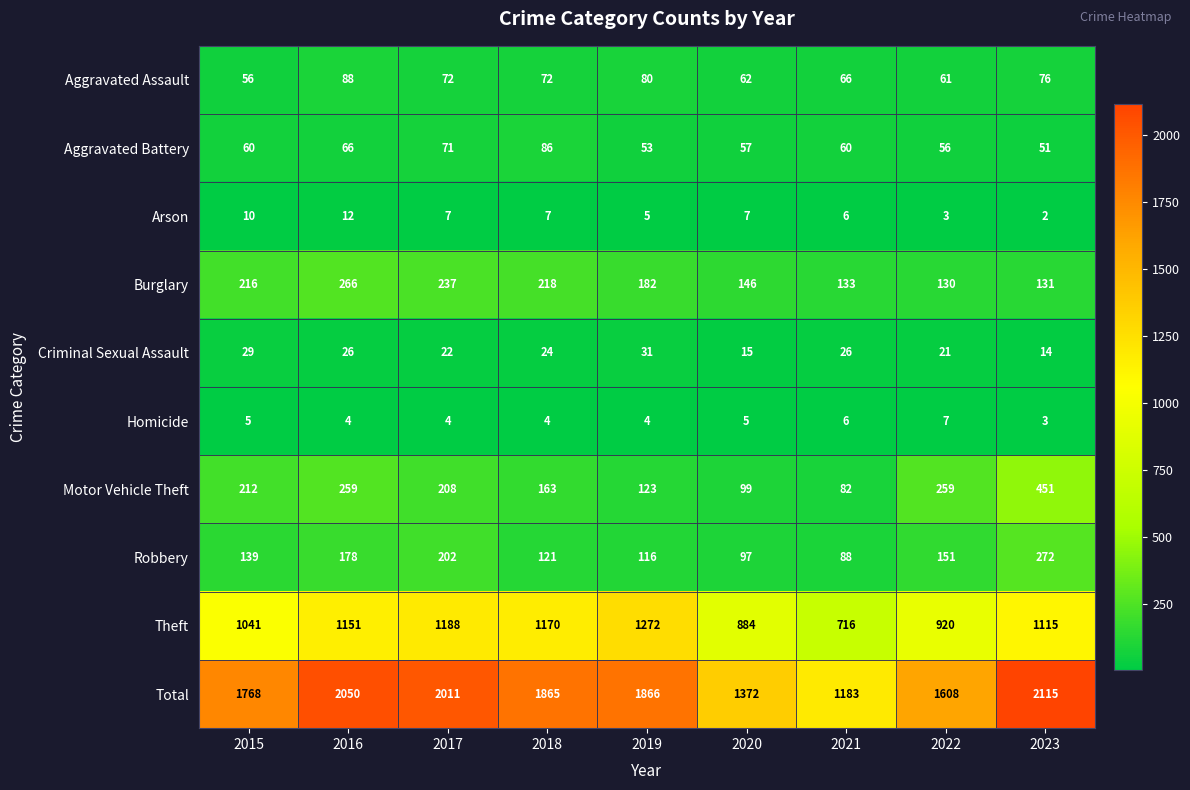

Read the Aggravated Battery value at 2015, to the nearest 10.

60